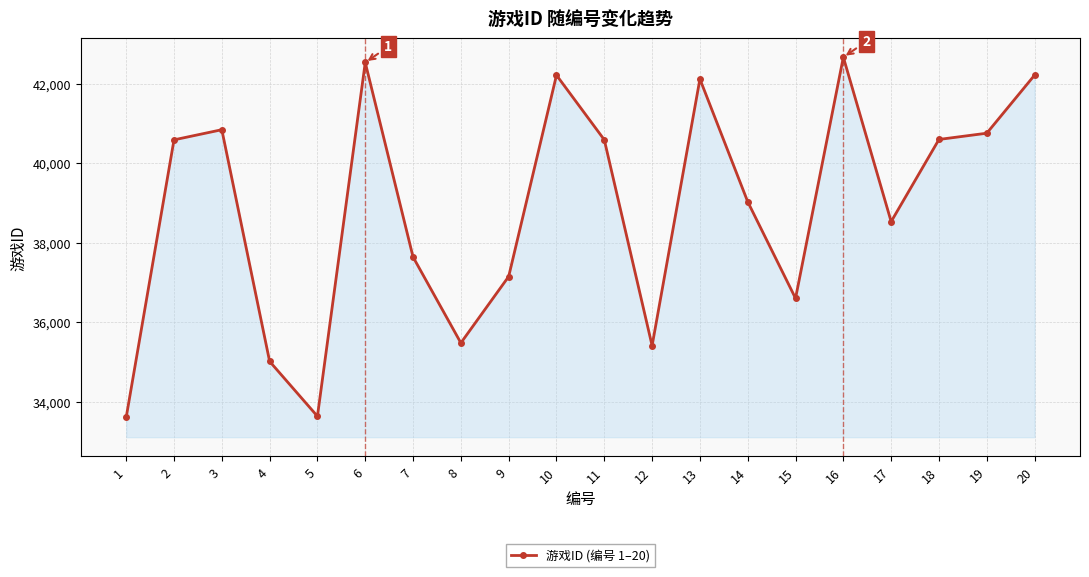

How many interior local valleys (lower than both neighbors) does the data have?

5